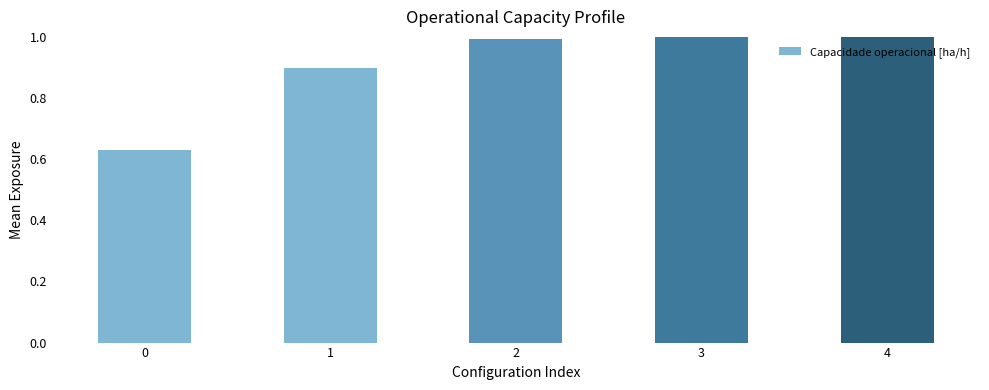

The value at 2 is 1.0. True or false?

True